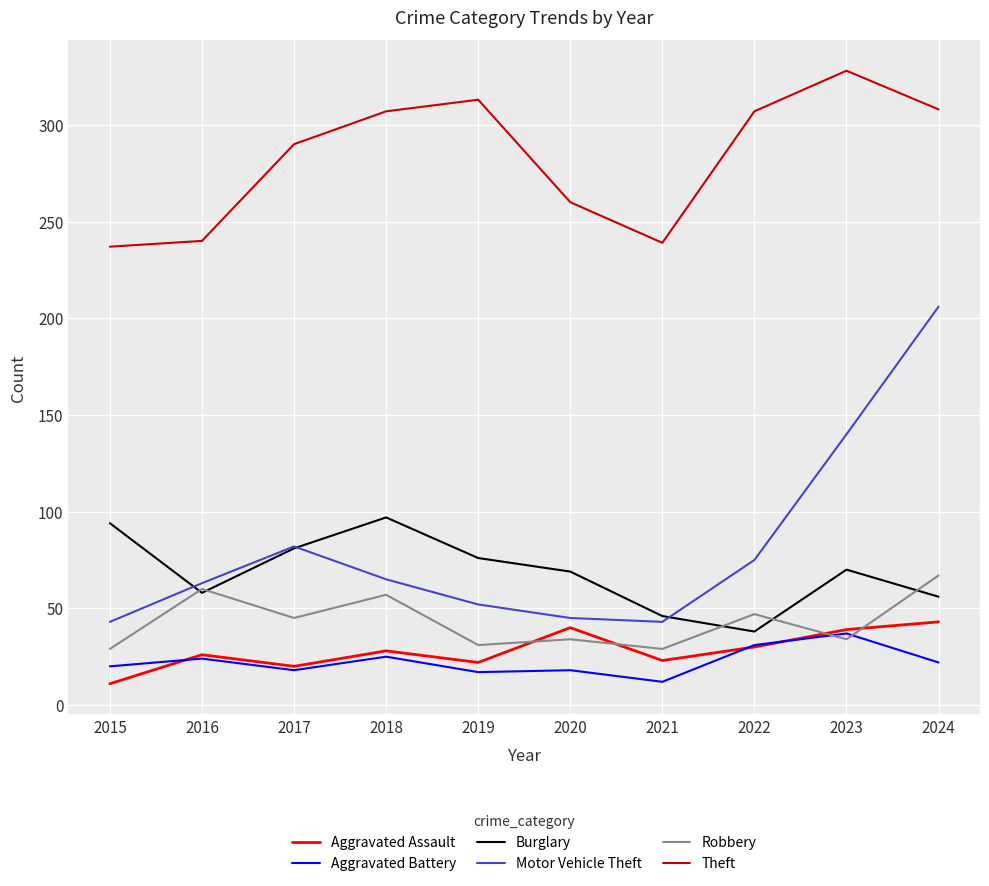

What value does the Robbery series have at 2022, to the nearest 10?

50